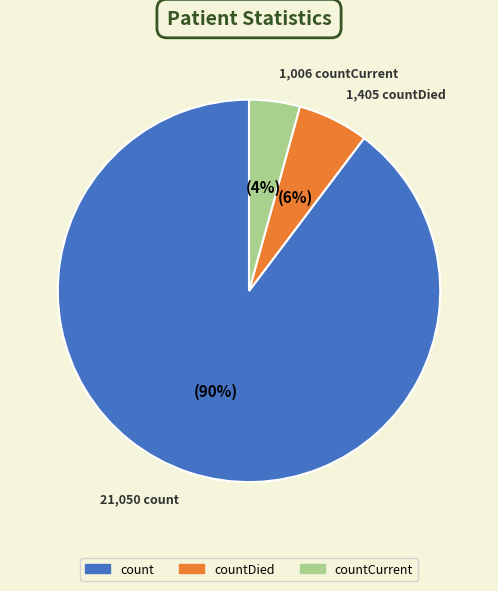

Which category has the smallest portion of the pie?

countCurrent